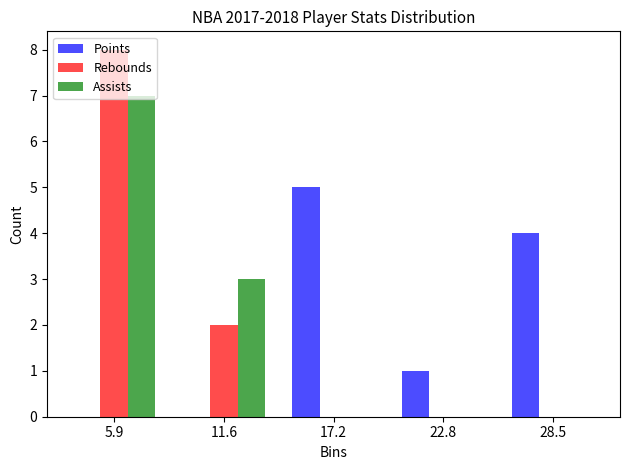

In the Rebounds series, which range on the x-axis has the tallest bar?

3 to 9